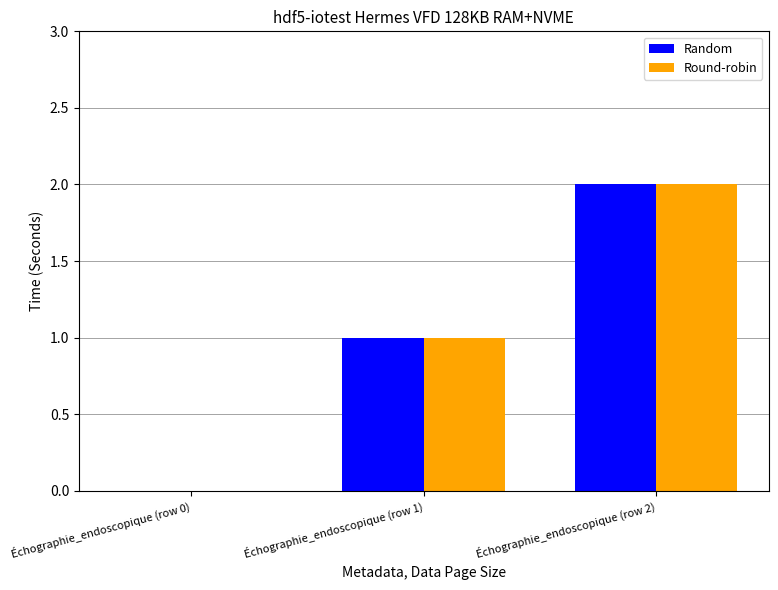

How many groups of bars are there?

3